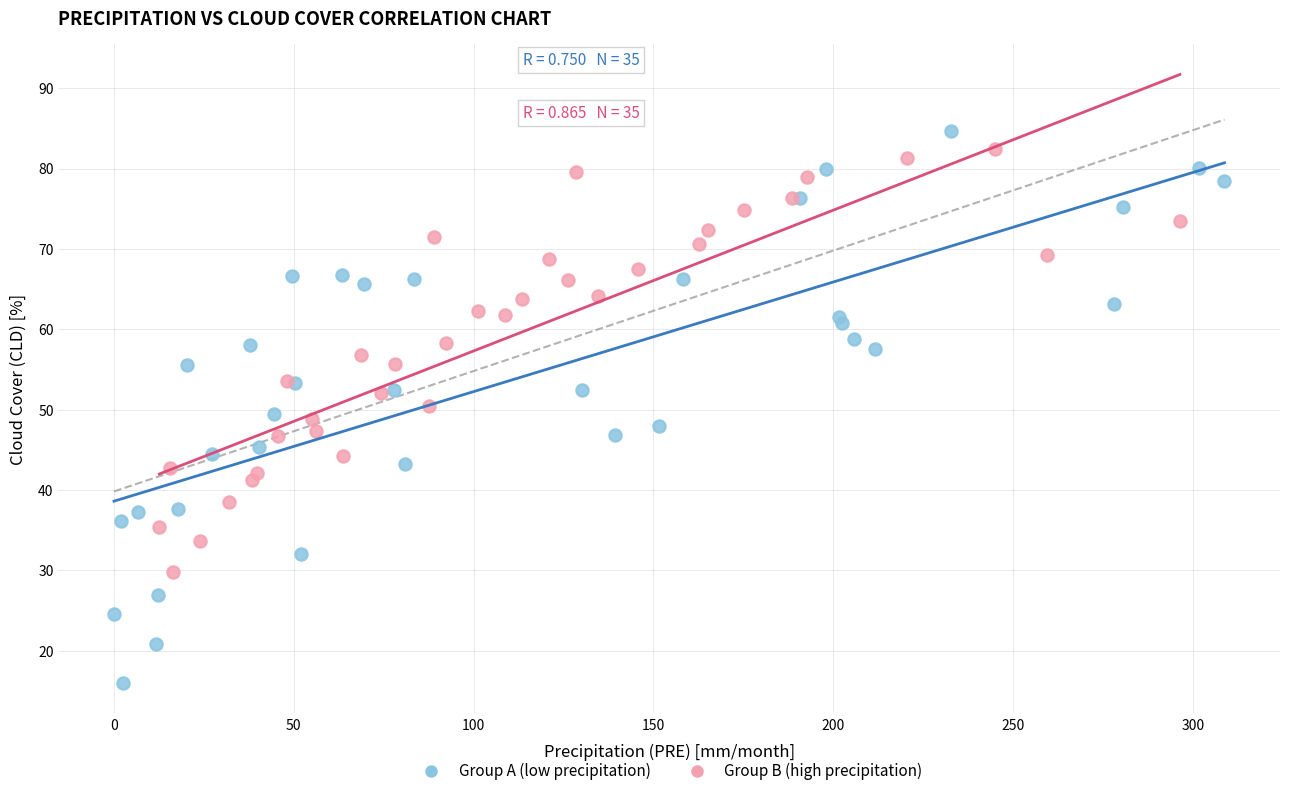

Which series has the largest Y range (max minus min)?

Group A (low precipitation)